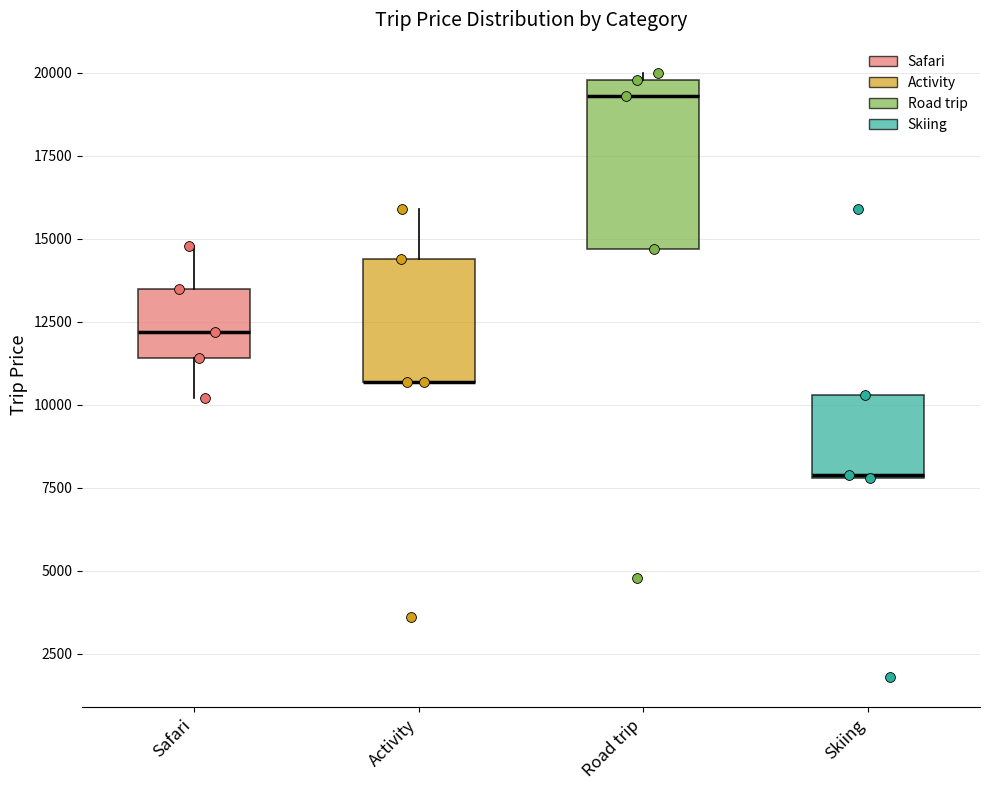

Reading left to right, read every box against the y-axis: the position of its median line, the range the box covers, and the ends of its whiskers. The values are not printed on the chart, so give them approximately, as read against the axis.

Safari: median 12000, box 11500 to 13500, whiskers 10000 to 15000
Activity: median 10500 (drawn on the box's lower edge), box 10500 to 14500, whiskers 10500 to 16000
Road trip: median 19500, box 14500 to 20000, whiskers 14500 to 20000 (just above the box's upper edge)
Skiing: median 8000, box 8000 to 10500, whiskers 8000 to 10500